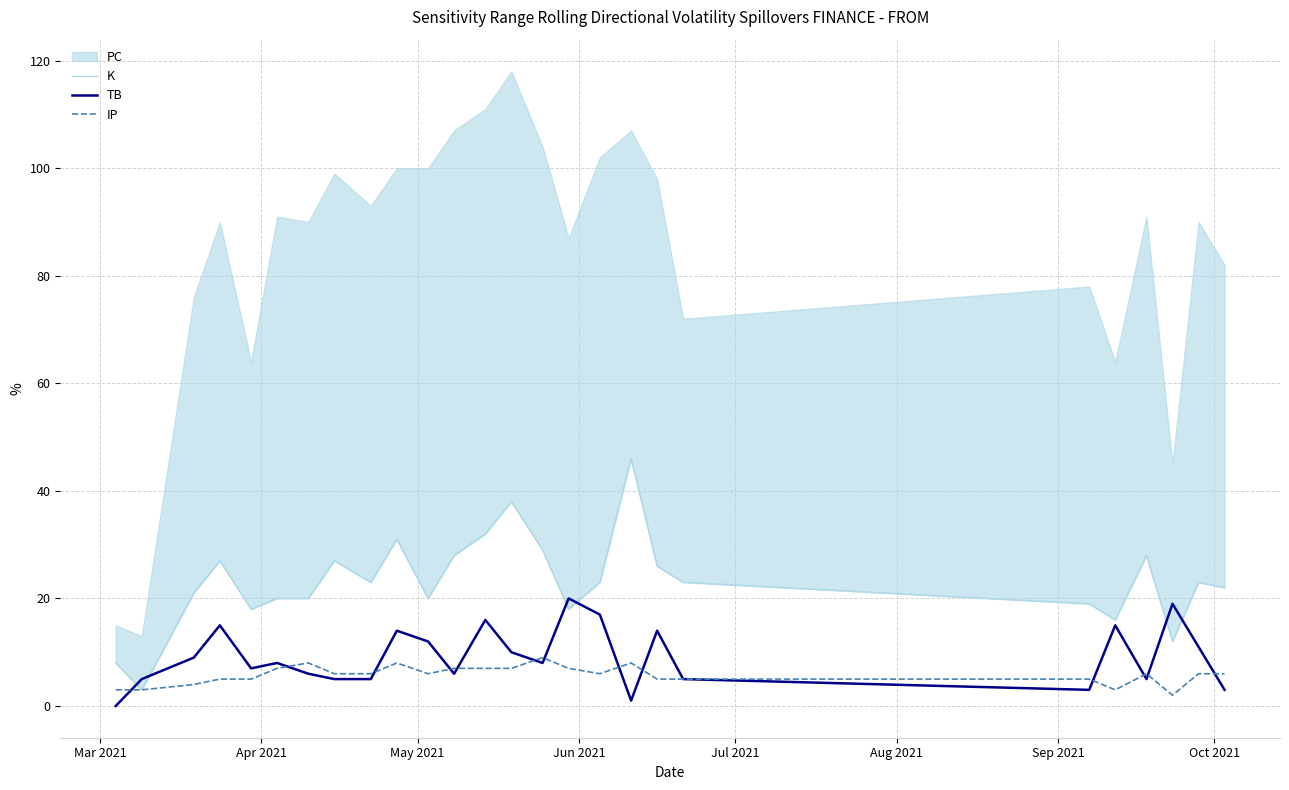

Is the value of K at May 2021 greater than the value of TB at 8?

Yes